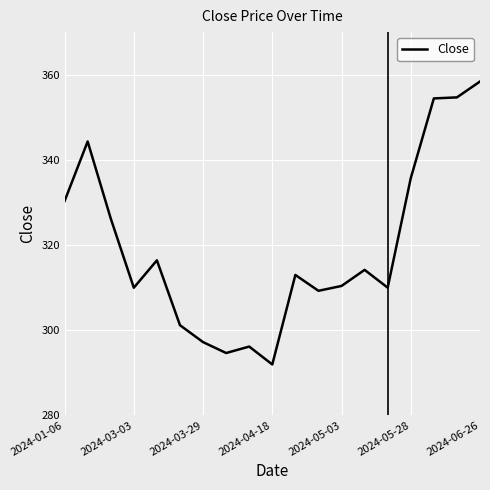

How many values are below 312?

9